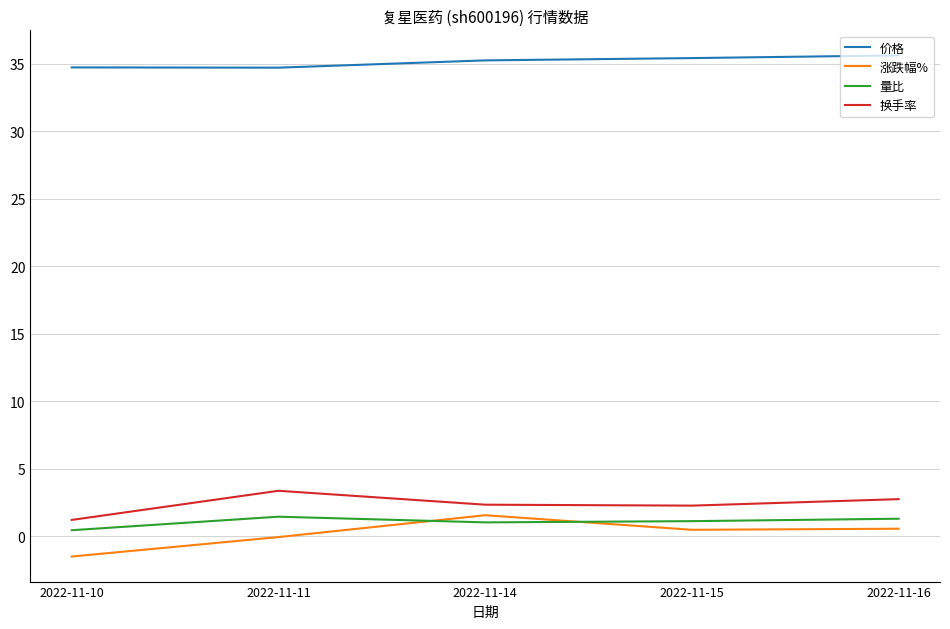

What is the sum of the 换手率 values at 2022-11-16 and 2022-11-14?

5.1